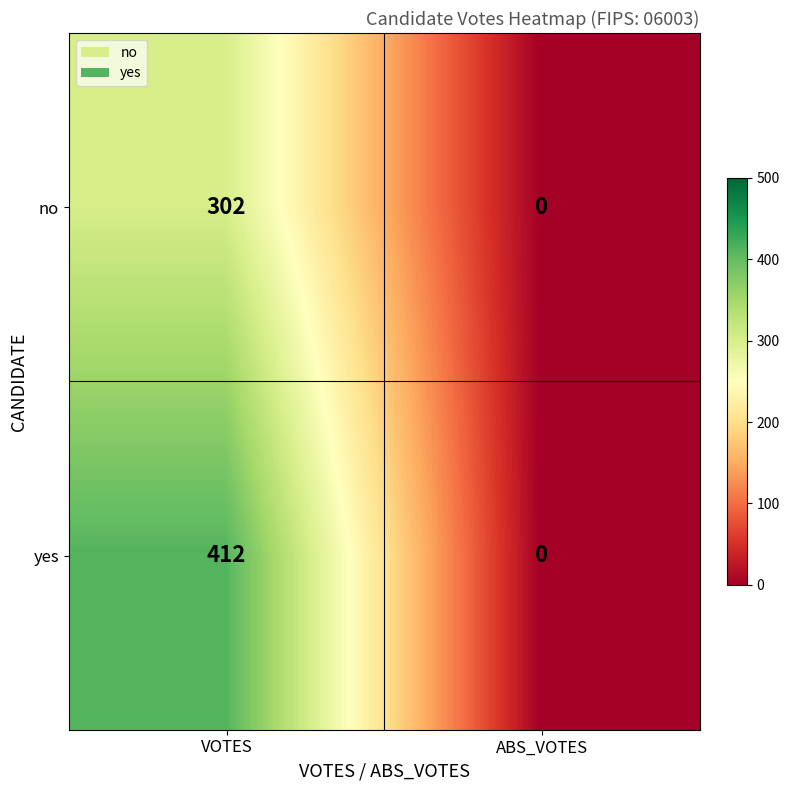

How many data points in yes are less than 412?

1